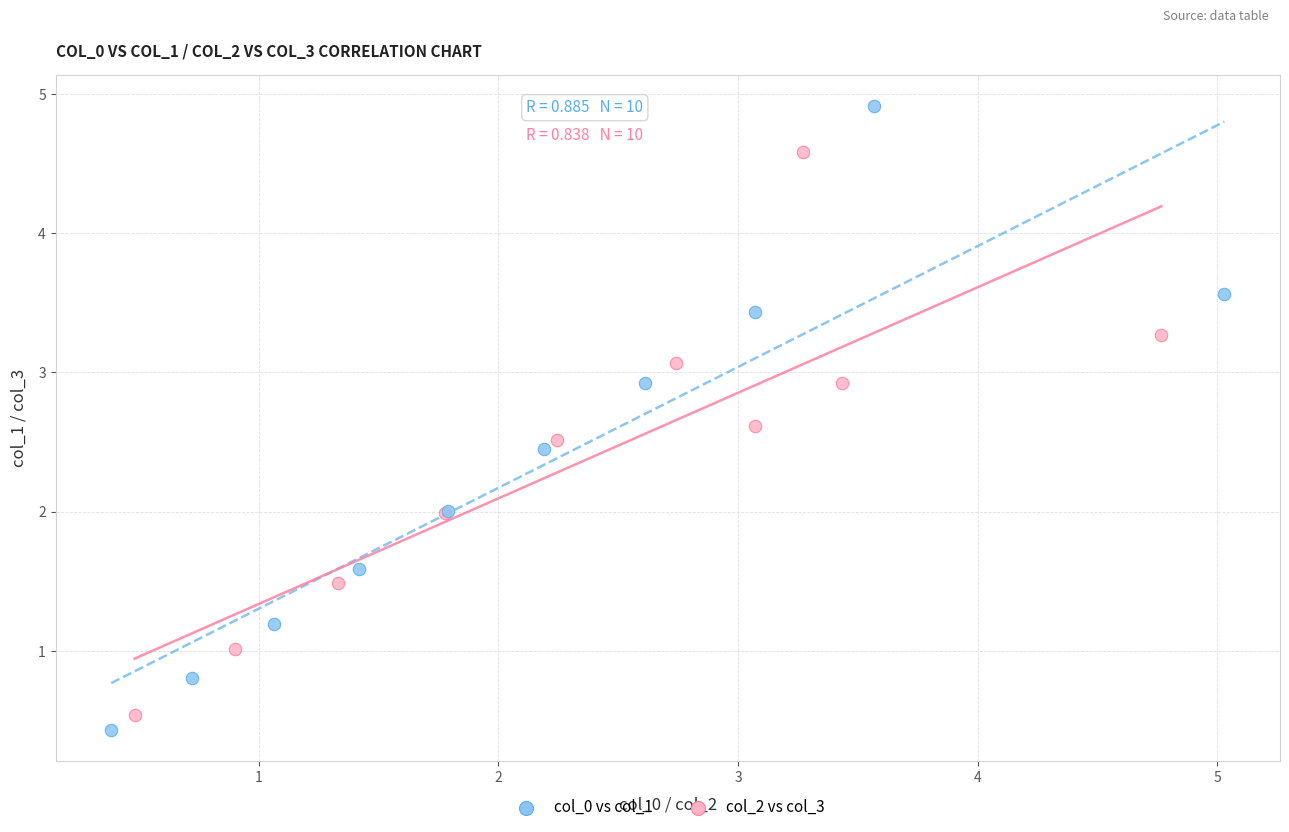

Which series reaches the maximum Y coordinate?

col_0 vs col_1